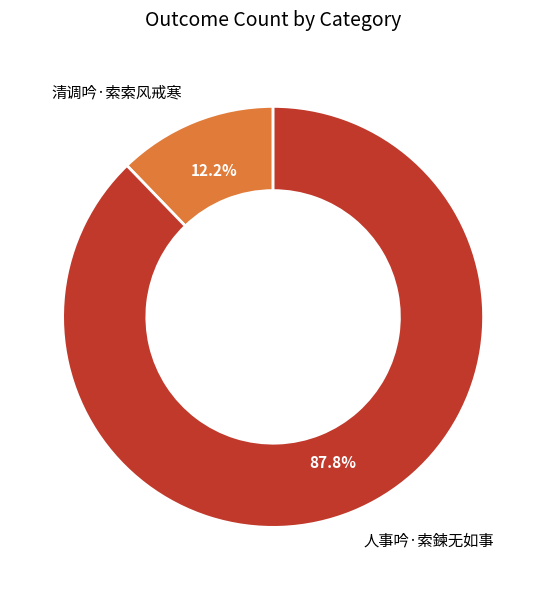

To the nearest percent, what is the difference between the largest and smallest slice percentages?

76%